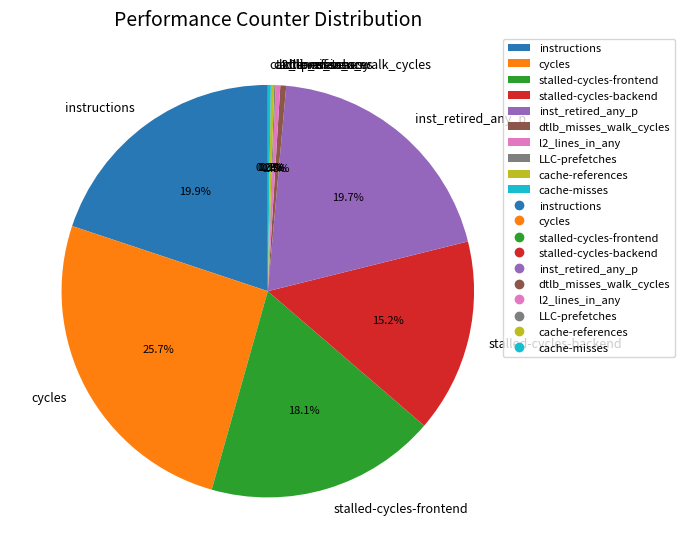

Between stalled-cycles-backend and stalled-cycles-frontend, which is larger?

stalled-cycles-frontend